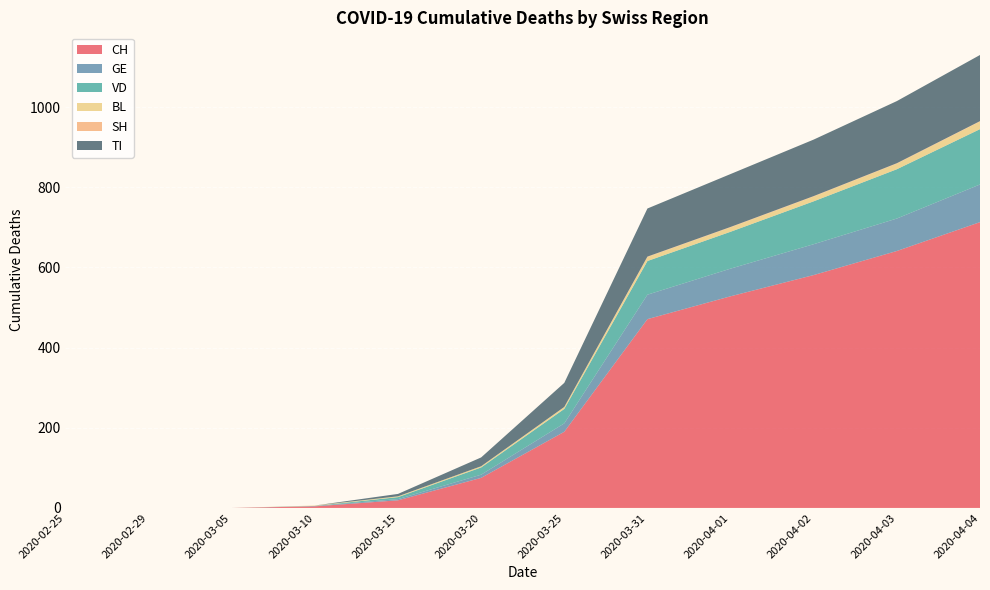

Reading right to left, what are all the values shown in this chart?

CH: 2020-04-04=713	2020-04-03=641	2020-04-02=581	2020-04-01=528	2020-03-31=471	2020-03-25=190	2020-03-20=75	2020-03-15=19	2020-03-10=4	2020-03-05=0	2020-02-29=0	2020-02-25=0
GE: 2020-04-04=94	2020-04-03=81	2020-04-02=77	2020-04-01=69	2020-03-31=61	2020-03-25=21	2020-03-20=8	2020-03-15=3	2020-03-10=1	2020-03-05=0	2020-02-29=0	2020-02-25=0
VD: 2020-04-04=138	2020-04-03=123	2020-04-02=107	2020-04-01=92	2020-03-31=84	2020-03-25=36	2020-03-20=18	2020-03-15=5	2020-03-10=0	2020-03-05=0	2020-02-29=0	2020-02-25=0
BL: 2020-04-04=19	2020-04-03=14	2020-04-02=12	2020-04-01=11	2020-03-31=10	2020-03-25=5	2020-03-20=3	2020-03-15=2	2020-03-10=1	2020-03-05=0	2020-02-29=0	2020-02-25=0
SH: 2020-04-04=1	2020-04-03=1	2020-04-02=1	2020-04-01=1	2020-03-31=1	2020-03-25=0	2020-03-20=0	2020-03-15=0	2020-03-10=0	2020-03-05=0	2020-02-29=0	2020-02-25=0
TI: 2020-04-04=165	2020-04-03=155	2020-04-02=141	2020-04-01=132	2020-03-31=120	2020-03-25=60	2020-03-20=22	2020-03-15=6	2020-03-10=0	2020-03-05=0	2020-02-29=0	2020-02-25=0